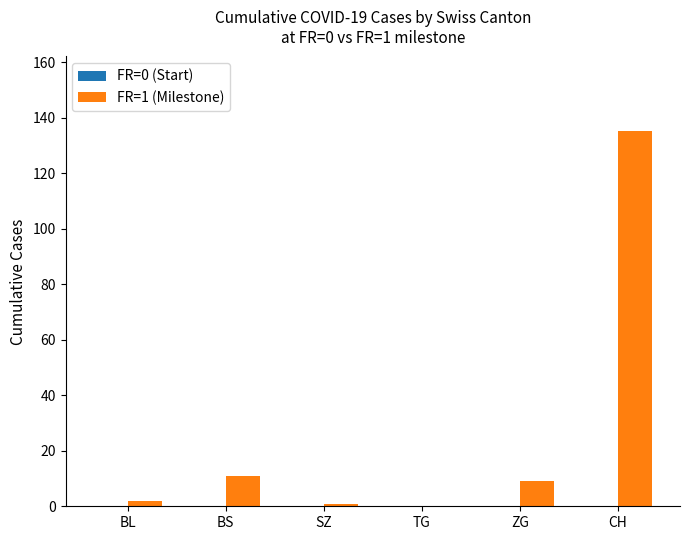

At which category does the chart reach its peak across all series?

CH